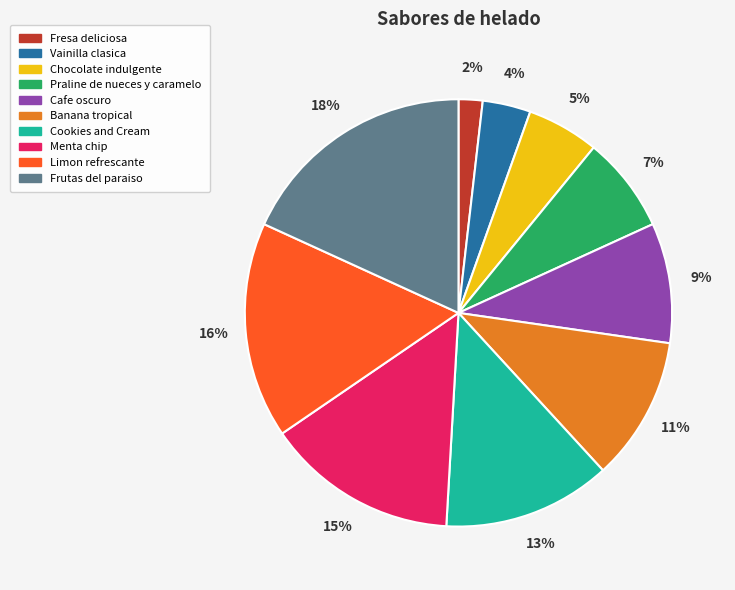

Does Chocolate indulgente account for over 50% of the chart?

No